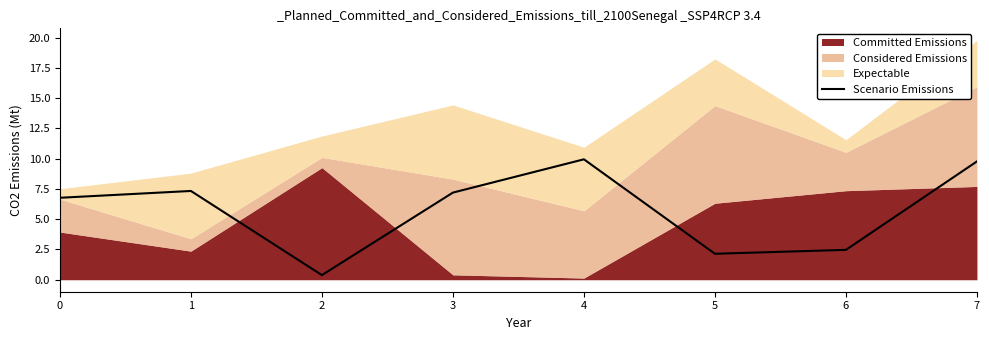

What is the ratio of the value at 5 to the value at 6?

0.9